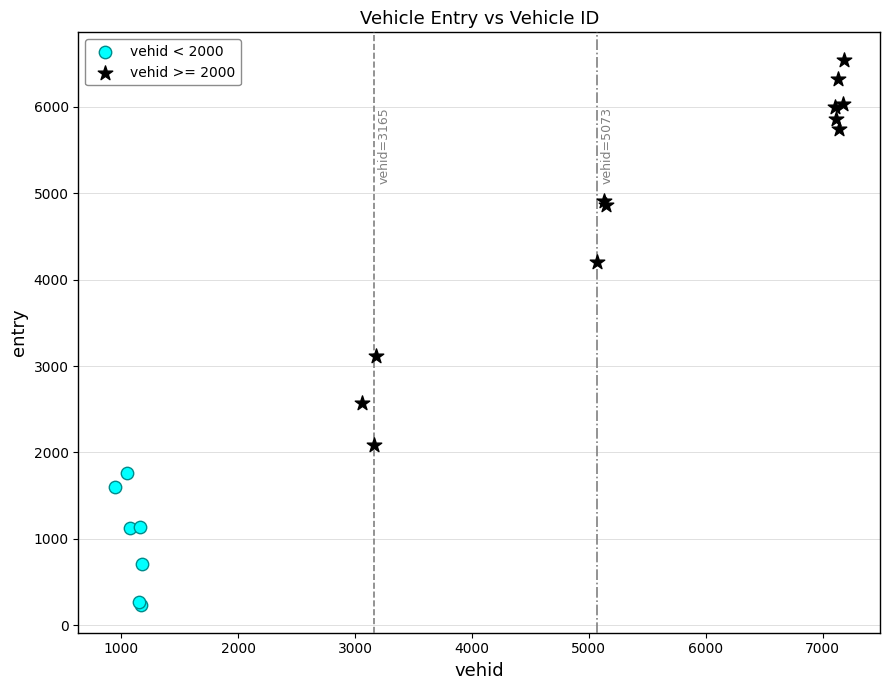

Which series has the widest spread of Y values?

vehid >= 2000